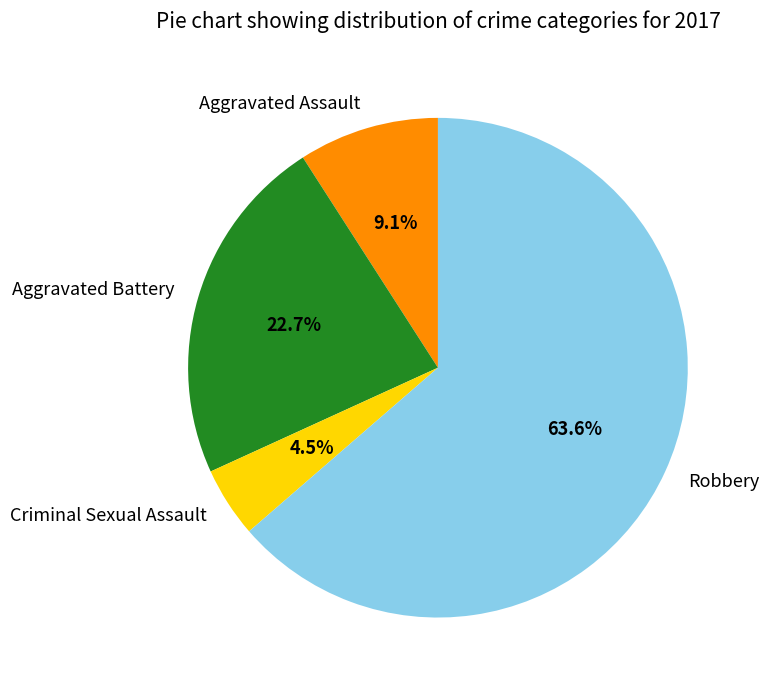

What is the ratio of the value at Robbery to the value at Aggravated Assault?

7.0